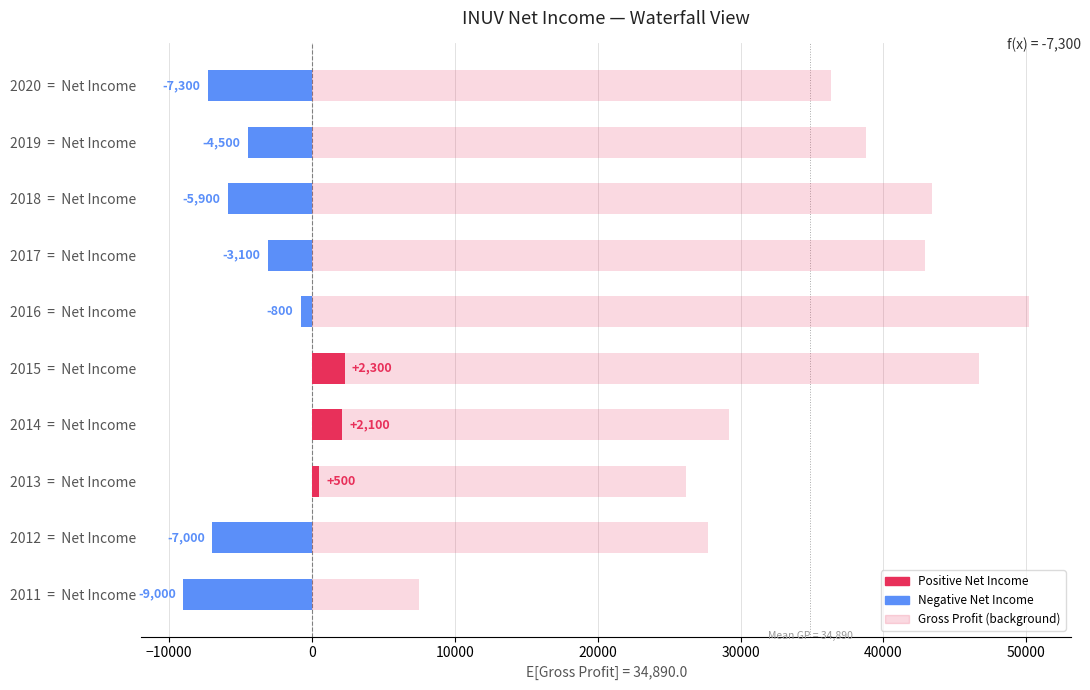

Which has a higher value, 2016 = Net Income or 2018 = Net Income?

2016 = Net Income